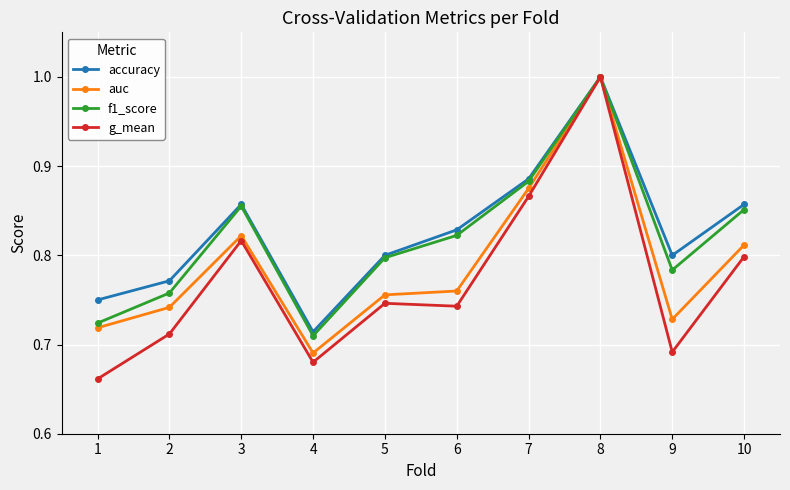

The value of accuracy at 3 is 0.2. True or false?

False